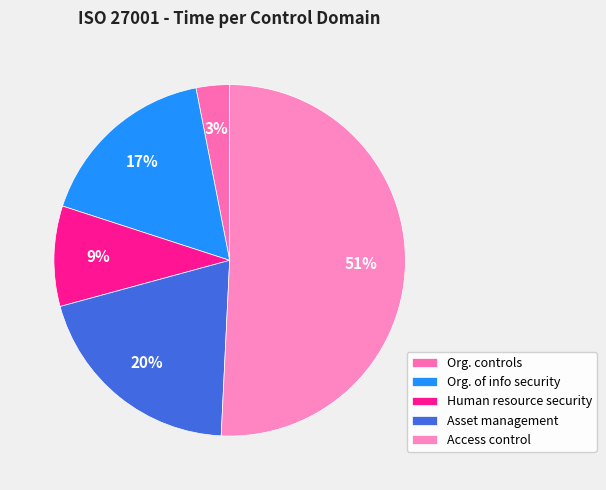

How many slices are in this pie chart?

5